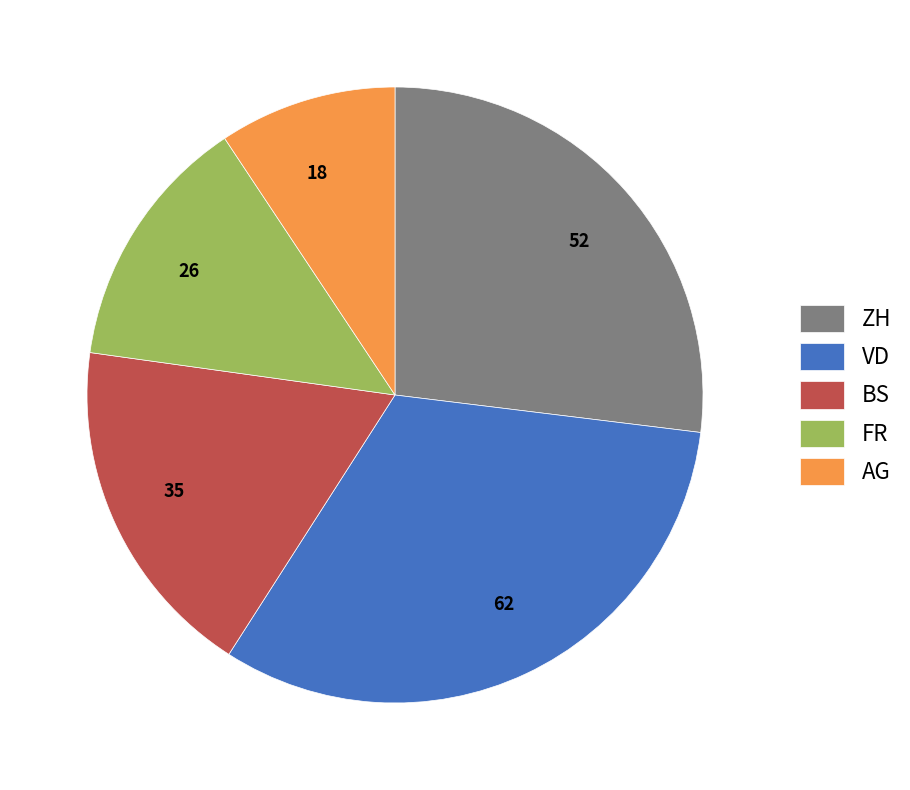

Approximately how many times larger is the value at 52 compared to 18?

2.9